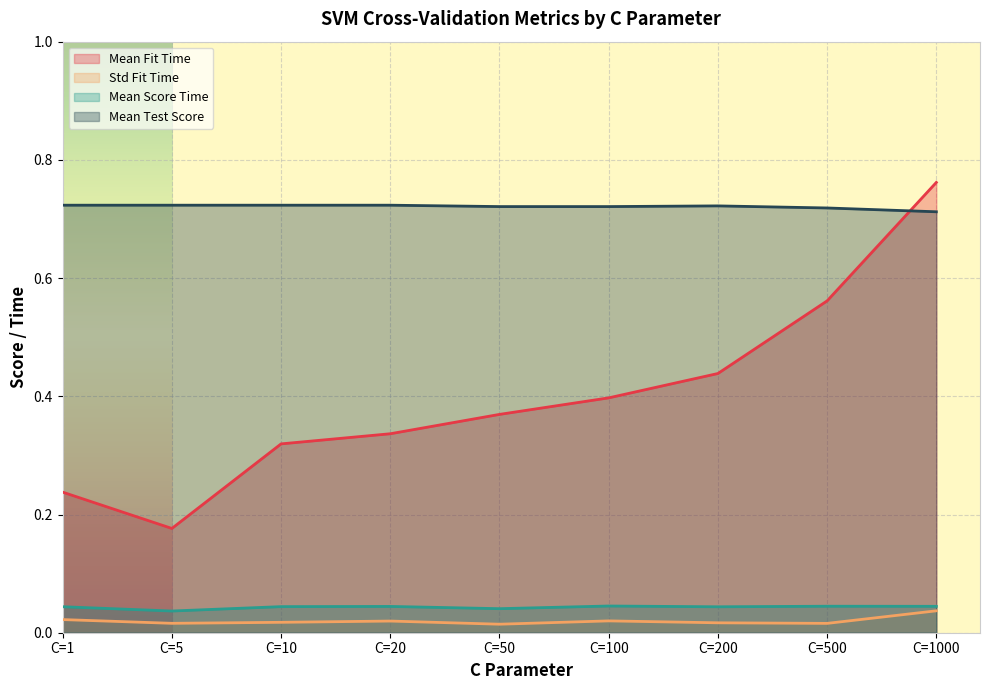

True or false: std_fit_time and mean_fit_time cross at least once.

False